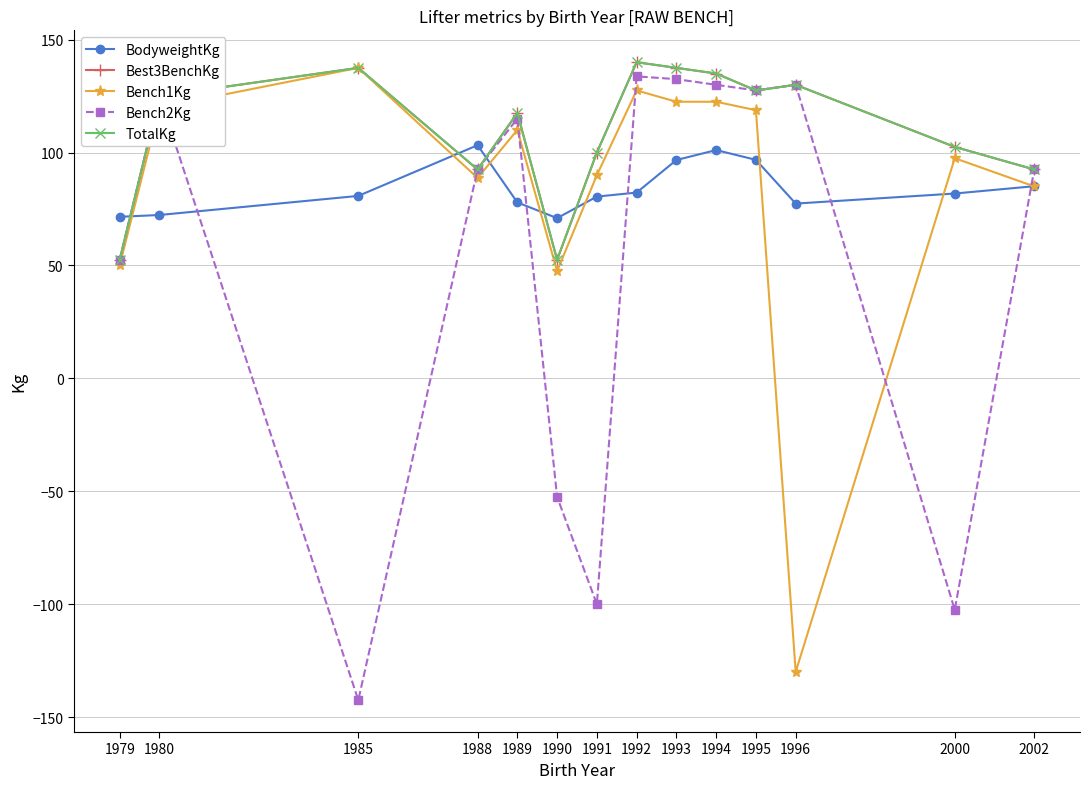

Is this an area chart (filled region under the line)?

No